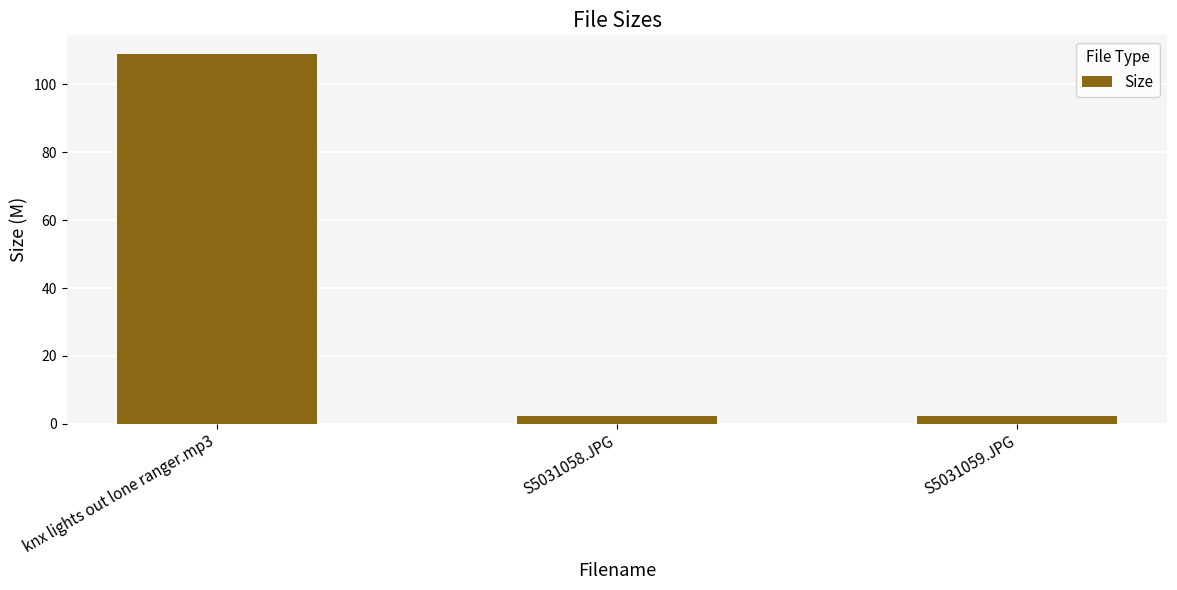

What is the label of the 2nd bar from the right?

S5031058.JPG